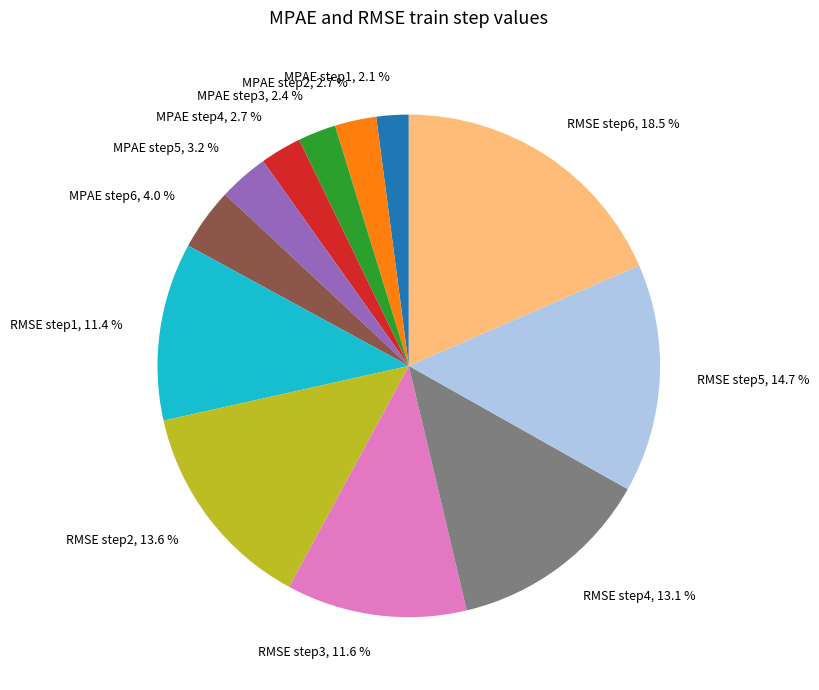

To the nearest percent, what portion does MPAE step1 represent?

2%